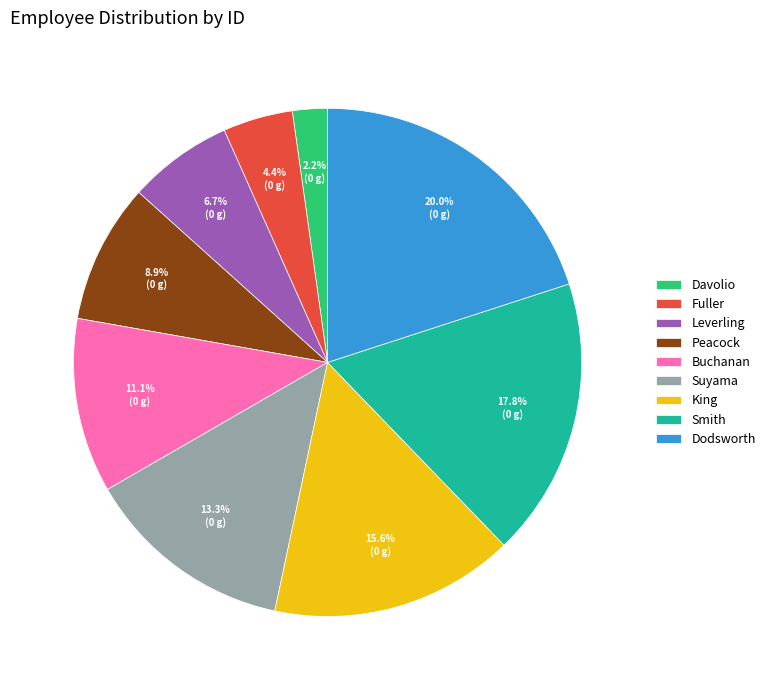

To the nearest percent, what is the average slice percentage?

11%